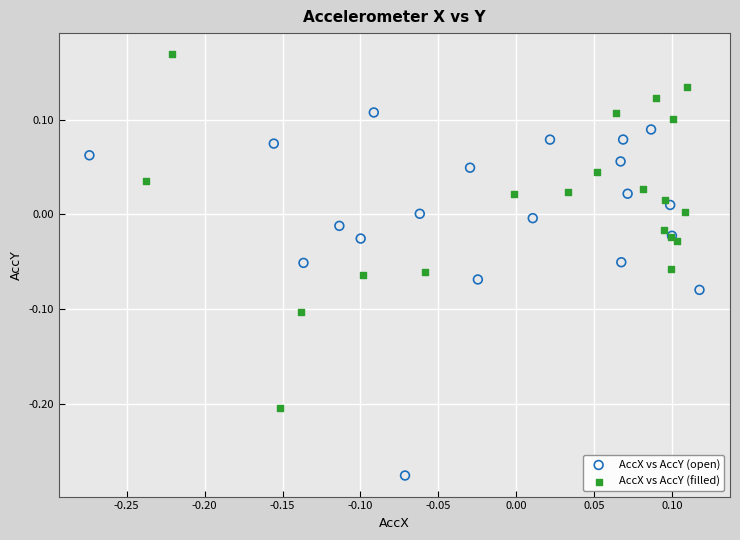

Which series contains the highest Y value?

AccX vs AccY (filled)